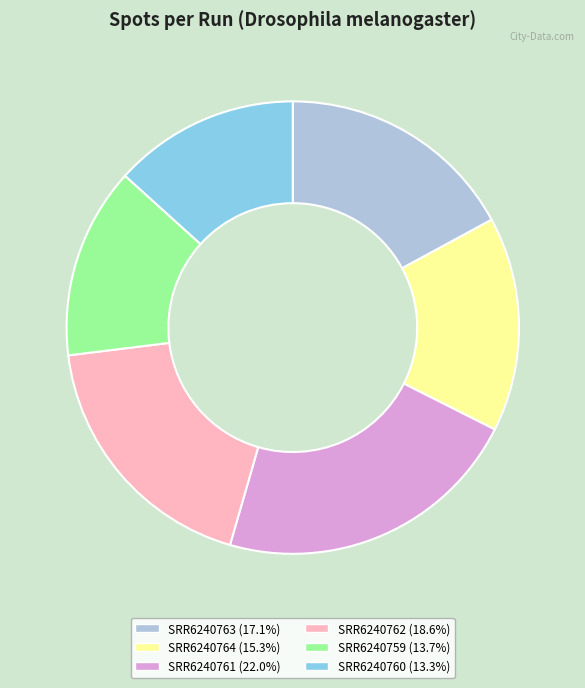

Which slice is the largest?

SRR6240761